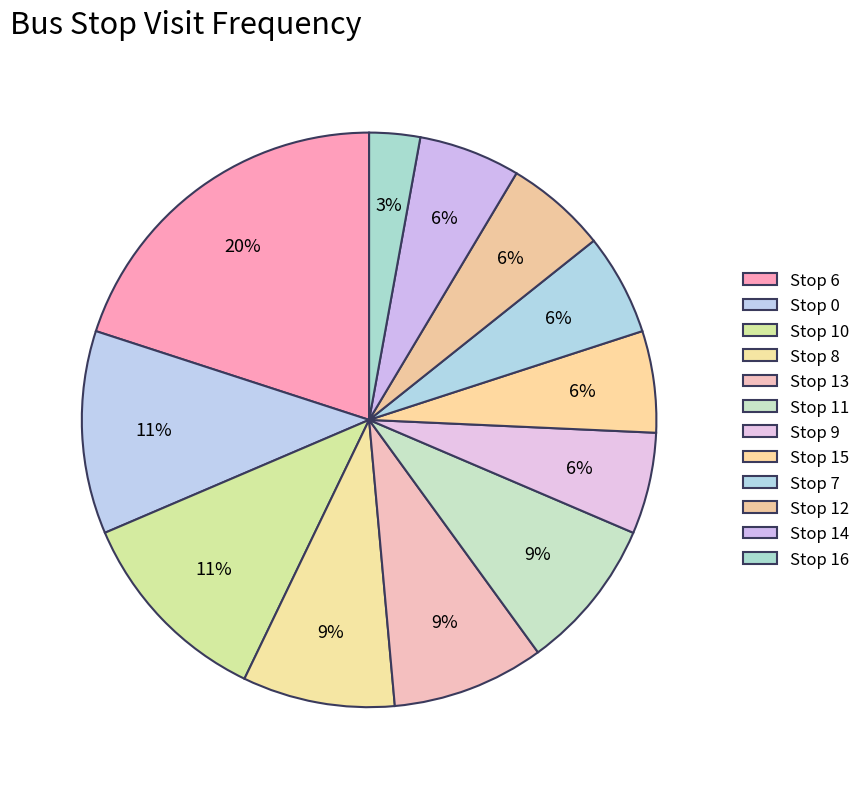

To the nearest percent, what is the difference between the Stop 0 and Stop 13 slice percentages?

3%